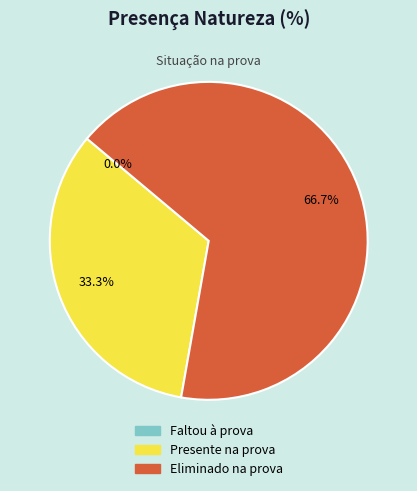

Which slice is the smallest?

Faltou à prova